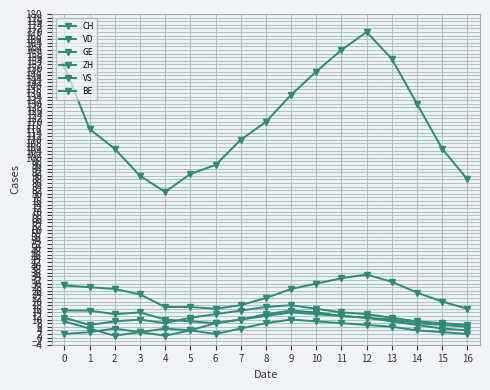

Which series has the largest total across all categories?

CH